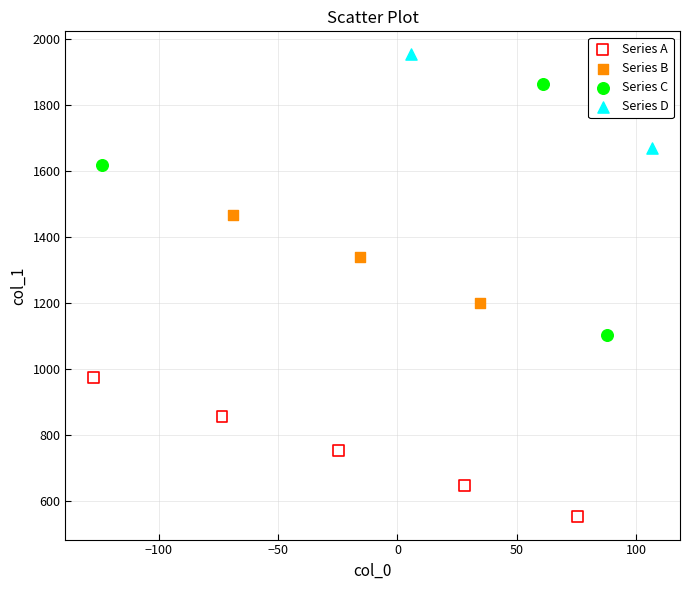

What are all the series names shown in the legend?

Series A, Series B, Series C, Series D